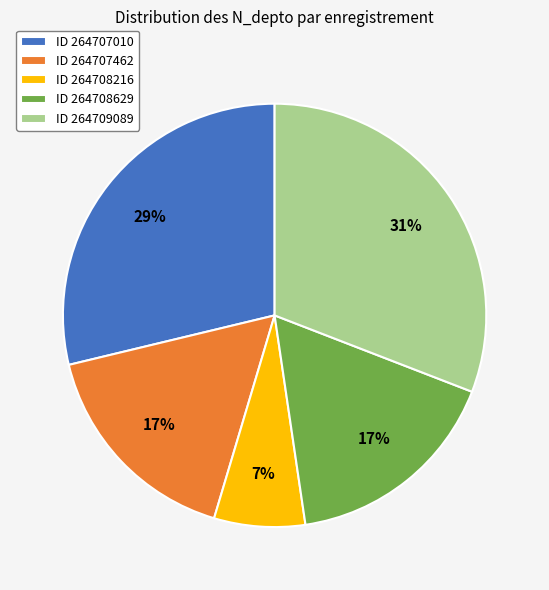

To the nearest percent, what is the difference between the largest and smallest slice percentages?

24%